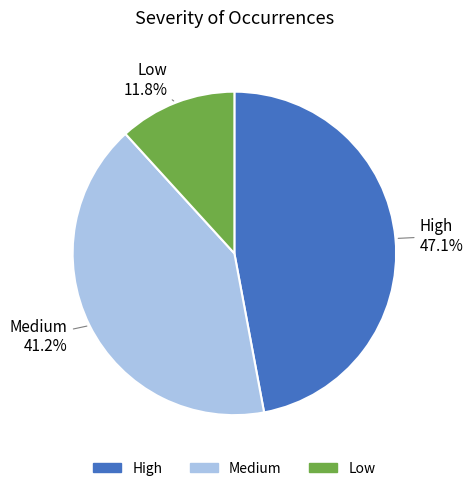

True or false: Low accounts for 12% of the total.

True